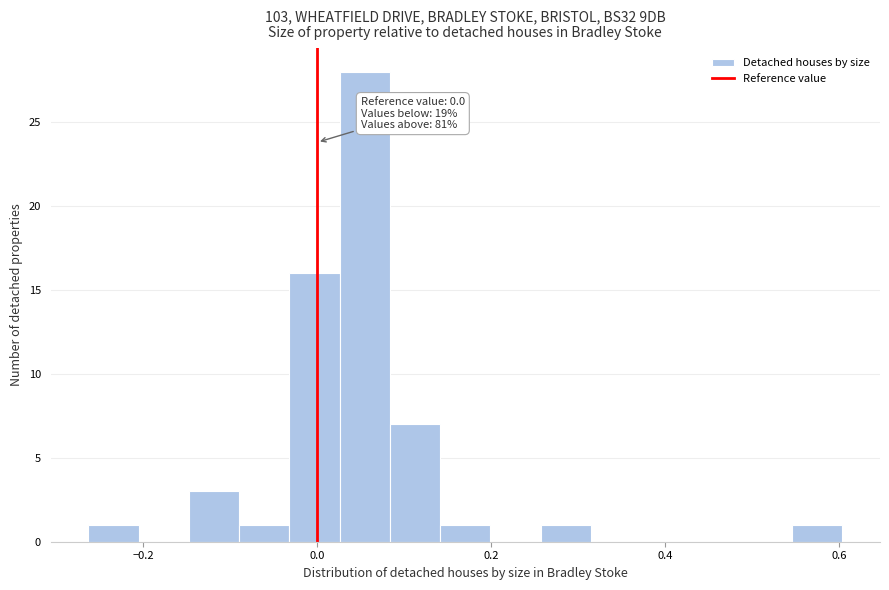

Around what value on the x-axis is the tallest bar? Give the approximate position of its centre, as read against the axis.

0.06